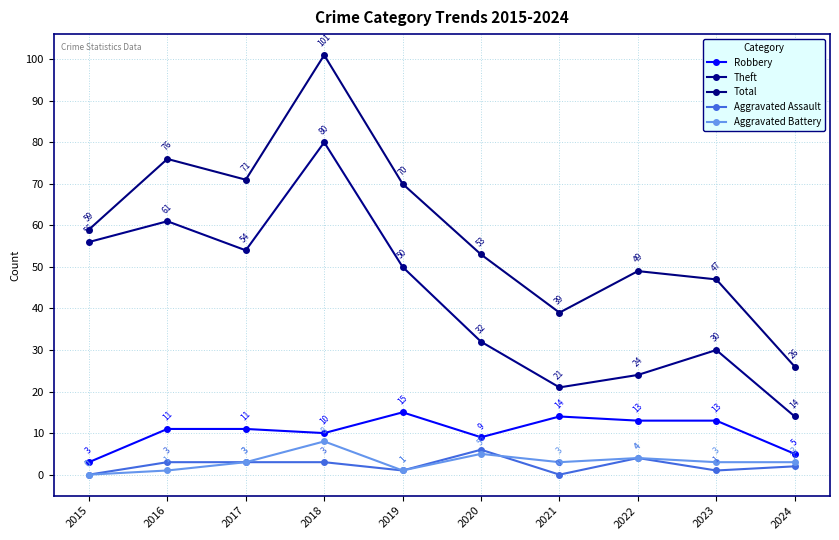

True or false: Theft has more than 2 interior local peaks.

True